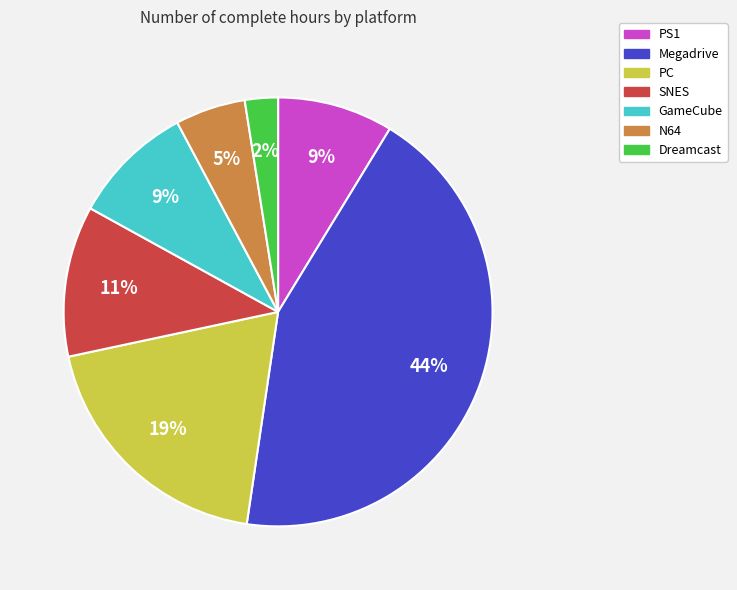

What is the largest slice in the pie chart?

Megadrive